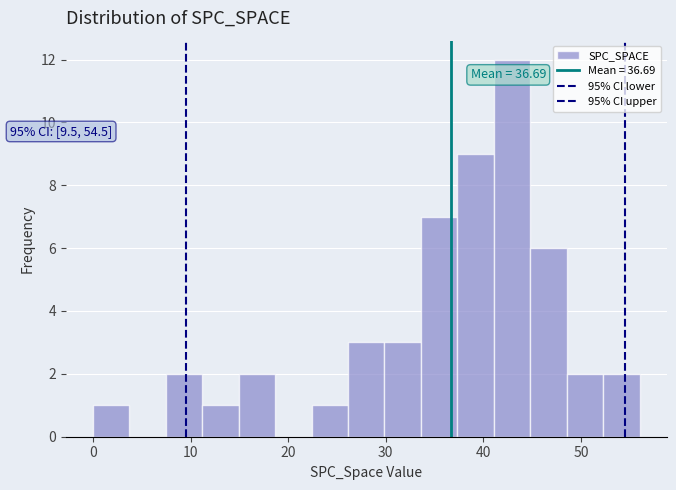

Read against the x-axis, roughly where is the centre of the tallest bar?

43